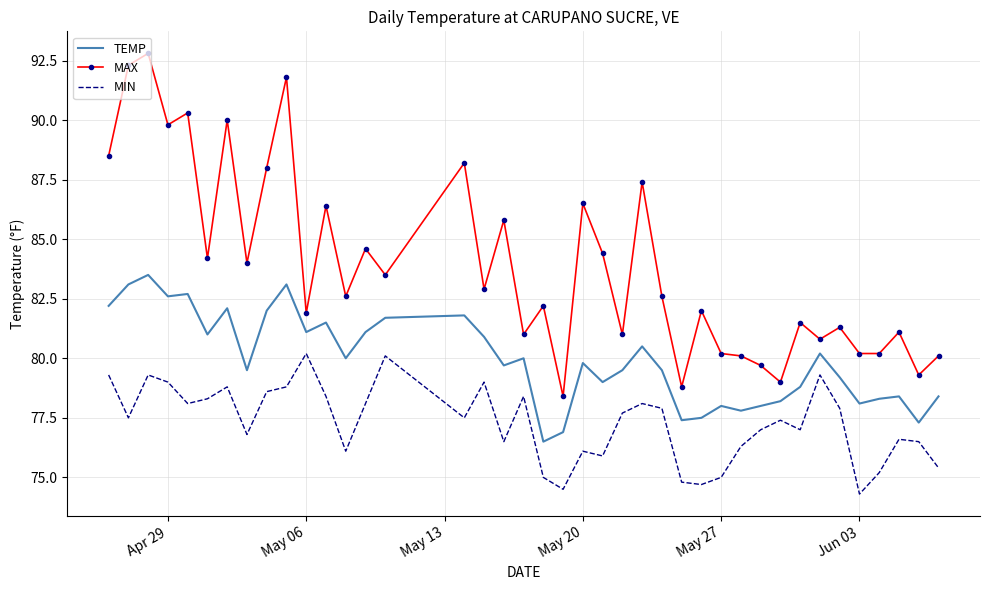

List the series in order of their peak value, lowest first.

MIN, TEMP, MAX